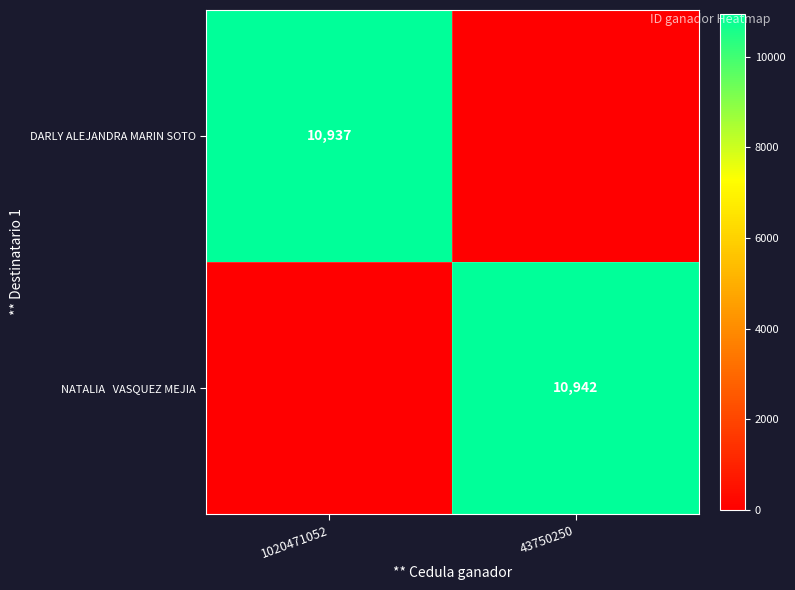

Is it true that DARLY ALEJANDRA MARIN SOTO equals 16666 at 1020471052?

False